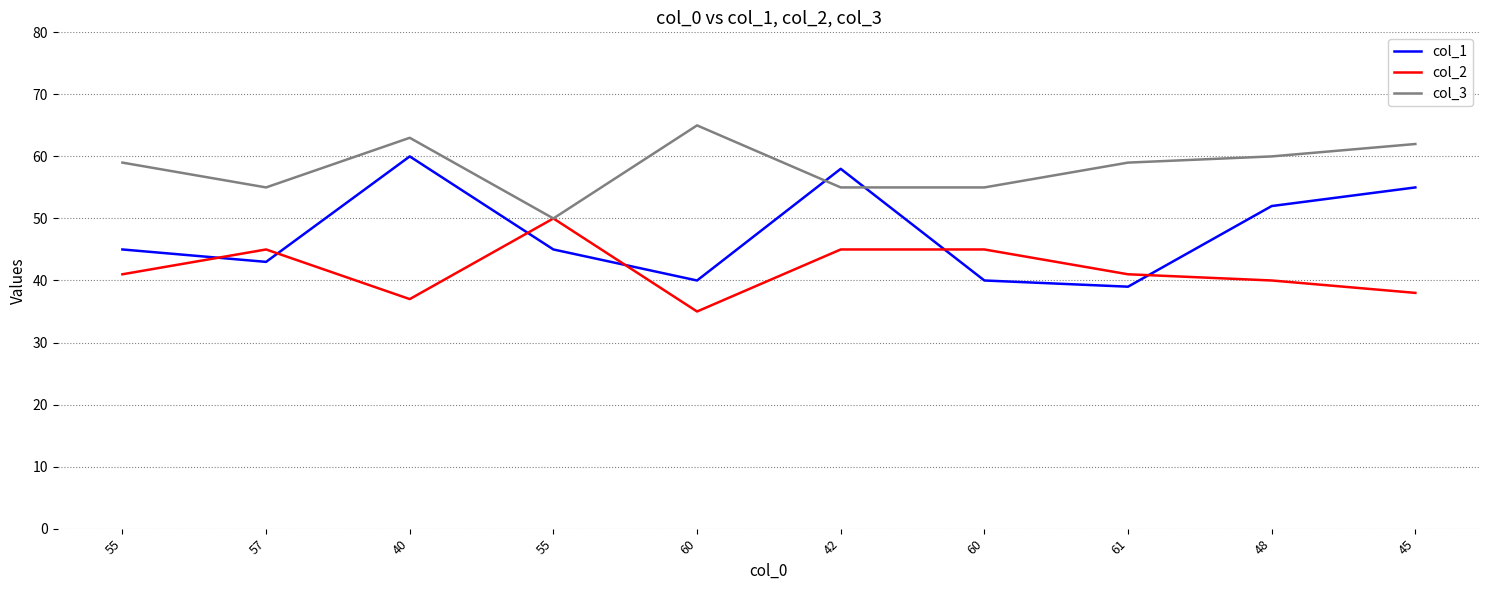

List the series in order of their overall mean, highest first.

col_3, col_1, col_2